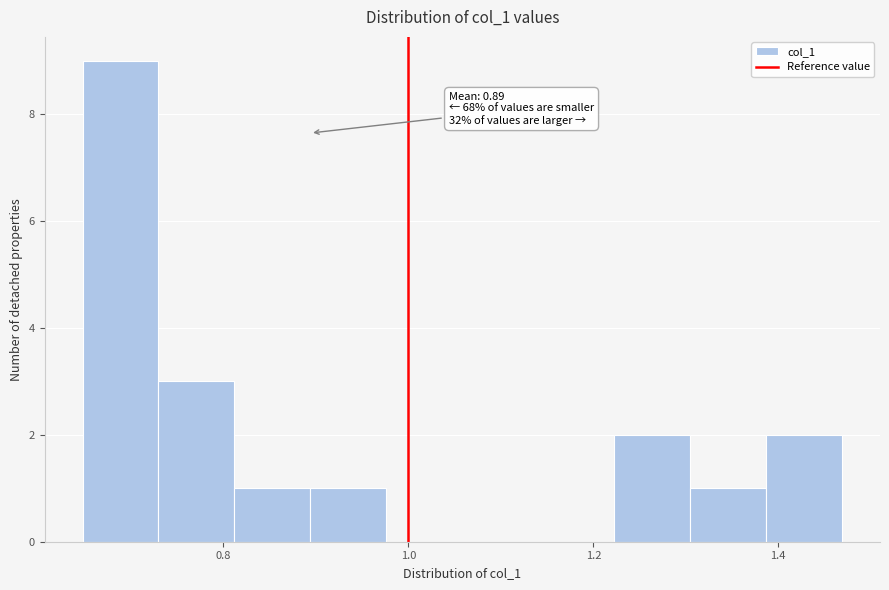

Which range on the x-axis has the tallest bar?

0.64 to 0.72